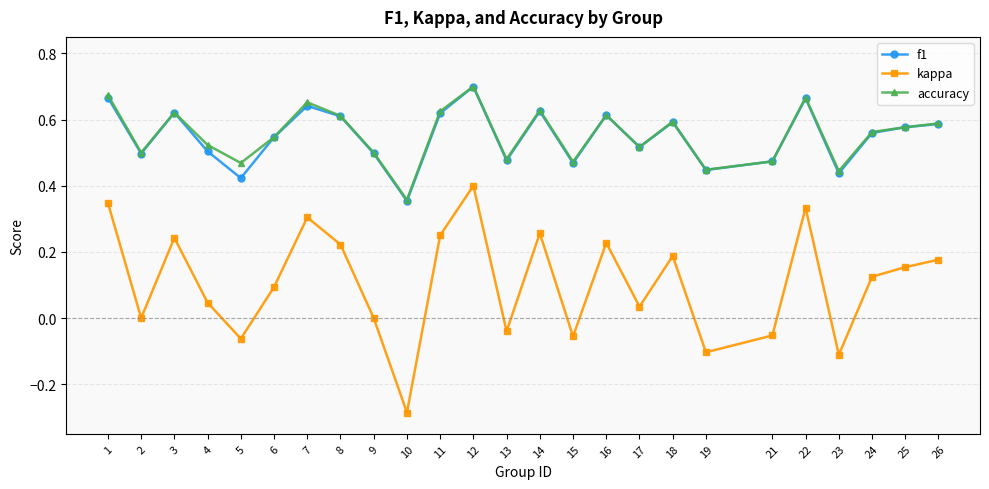

The f1 series shows 0.7 at 1. True or false?

True